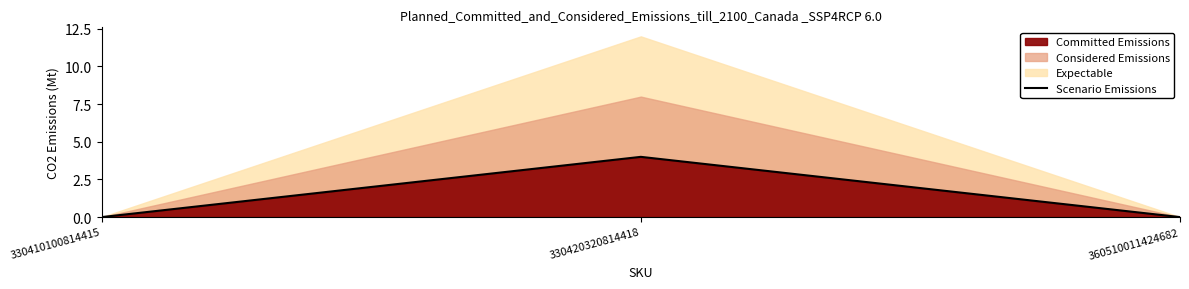

What is the difference between the values at 360510011424682 and 330420320814418?

4